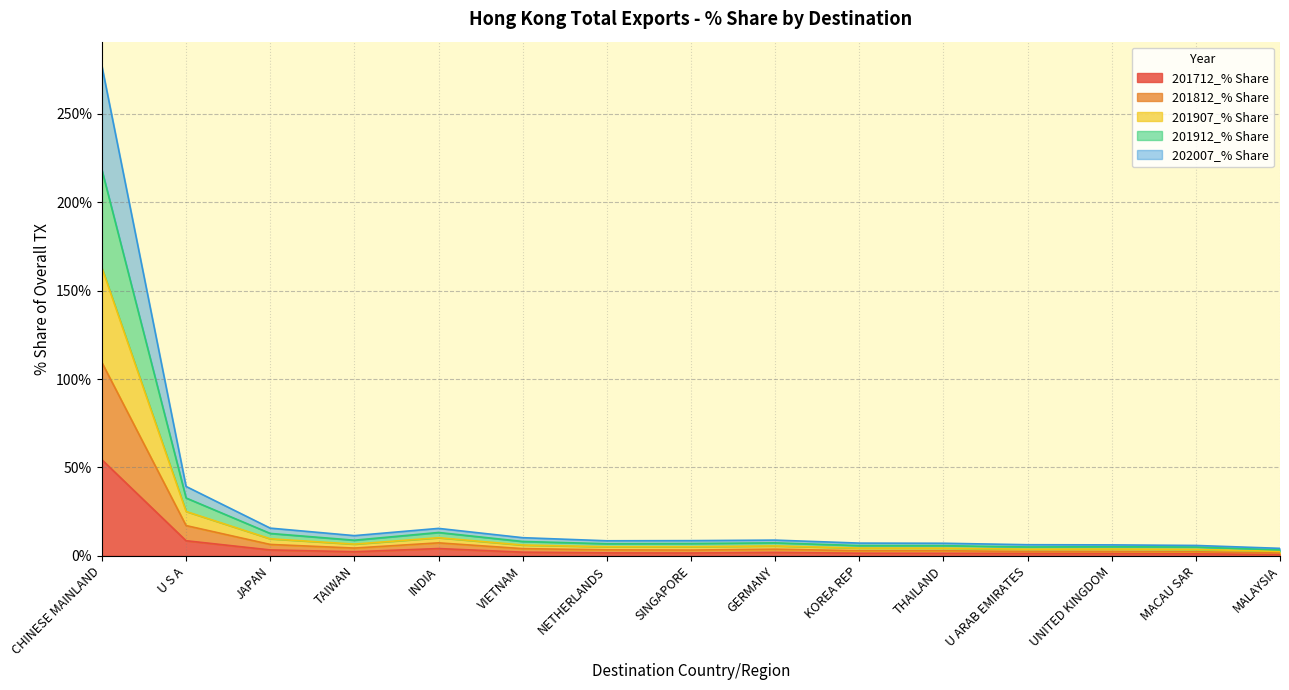

True or false: 201912_% Share and 202007_% Share cross at least once.

False